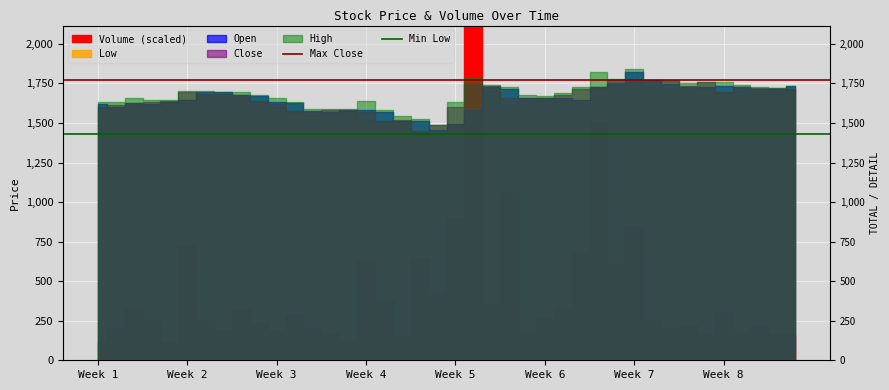

What is the sum of all Max Close values?

3540